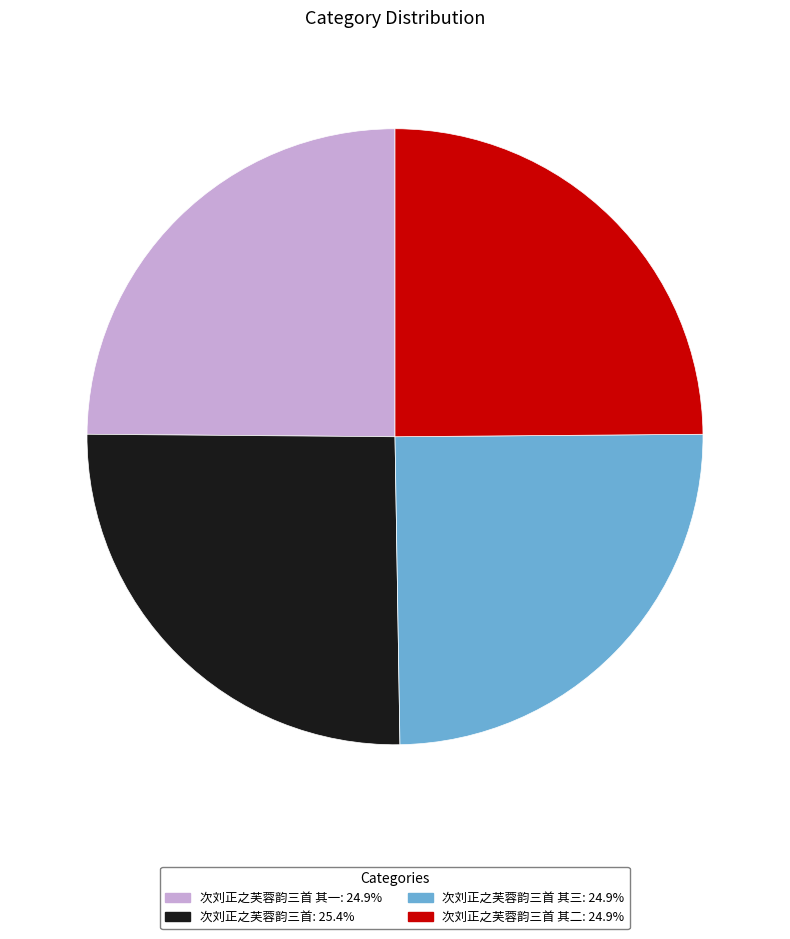

Is the sum of 次刘正之芙蓉韵三首 其二: 24.9% and 次刘正之芙蓉韵三首 其一: 24.9% greater than half?

No